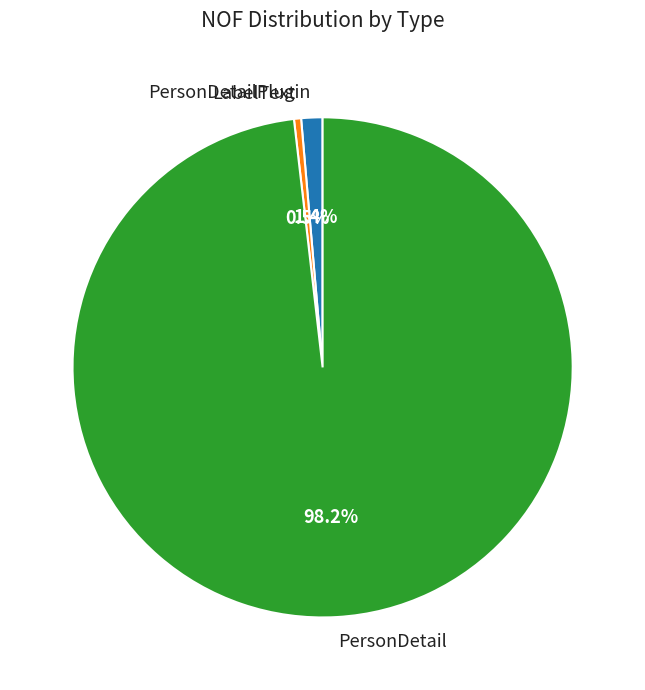

Between PersonDetailPlugin and LabelText, which is larger?

PersonDetailPlugin